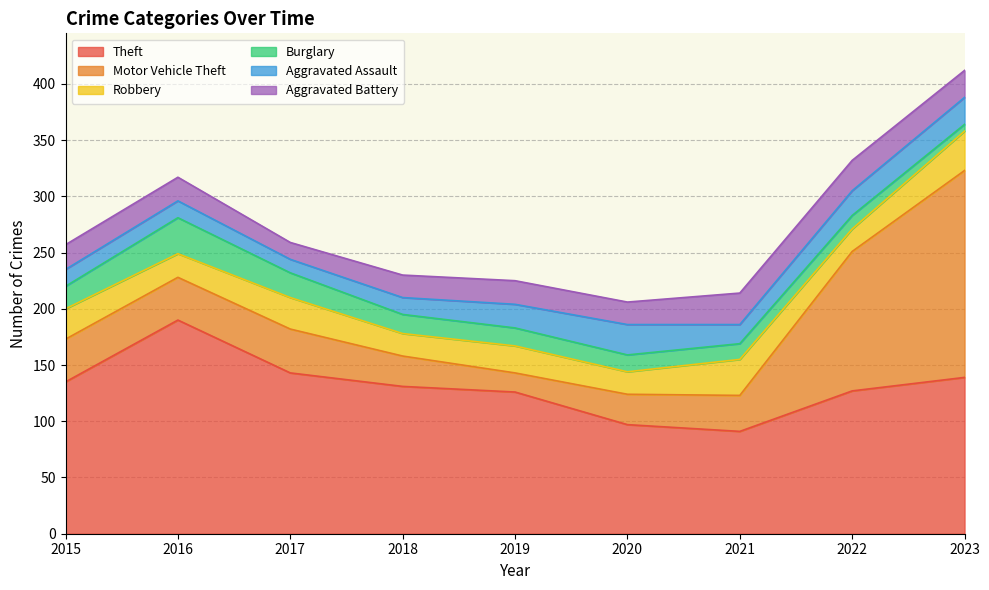

How many values in the Motor Vehicle Theft series are below 38?

4